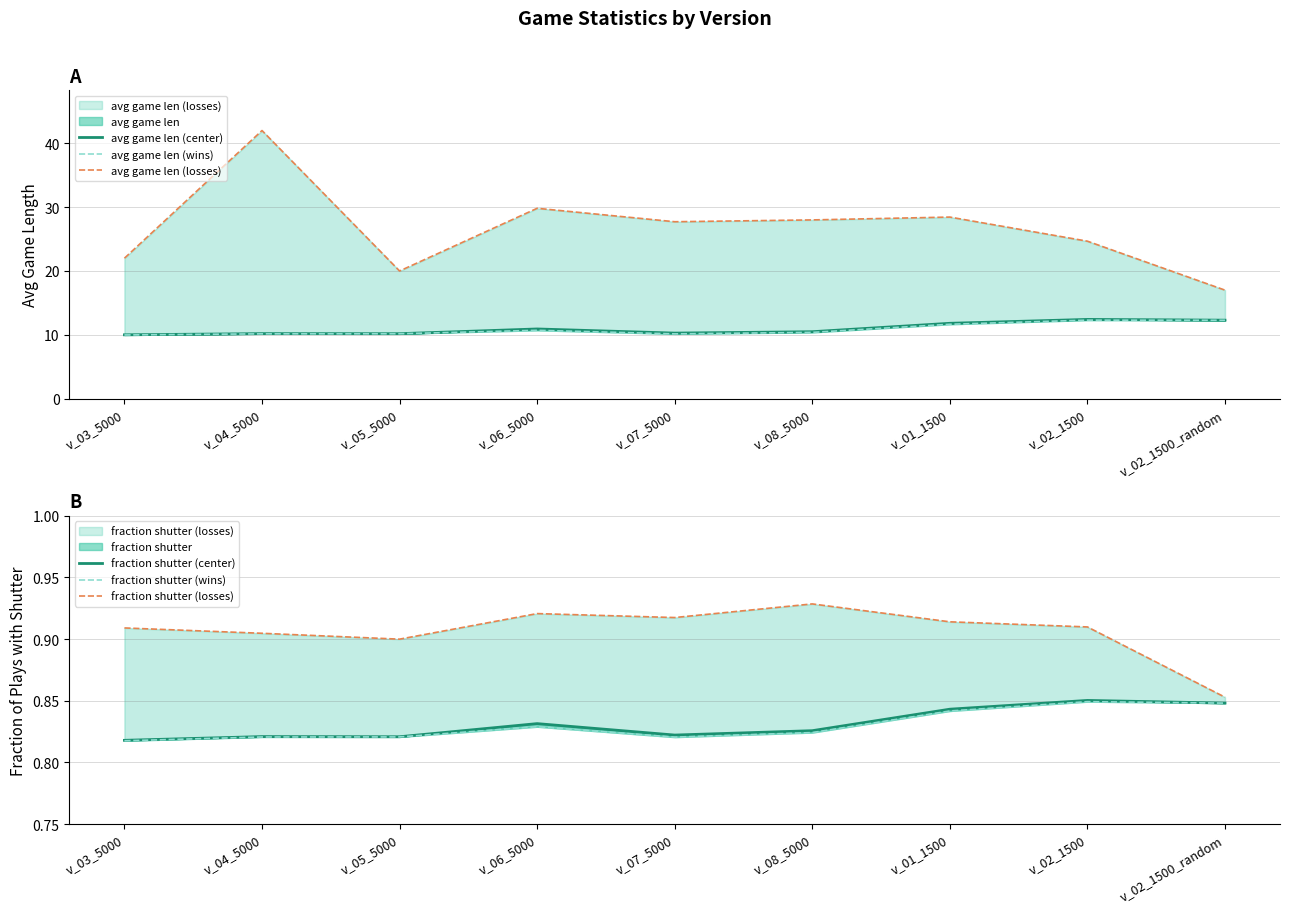

What is the difference between the maximum and minimum values in the avg game len (losses) series?

25.0